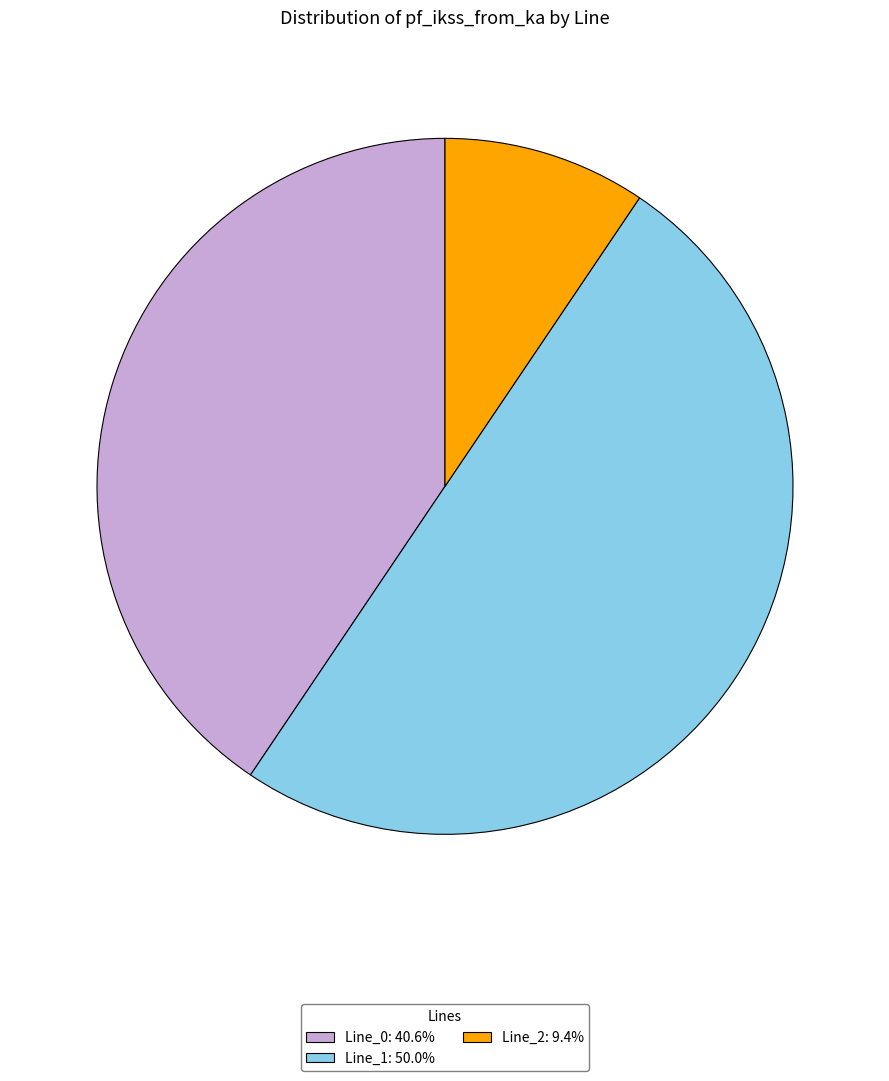

Does Line_2: 9.4% represent more than half of the total?

No